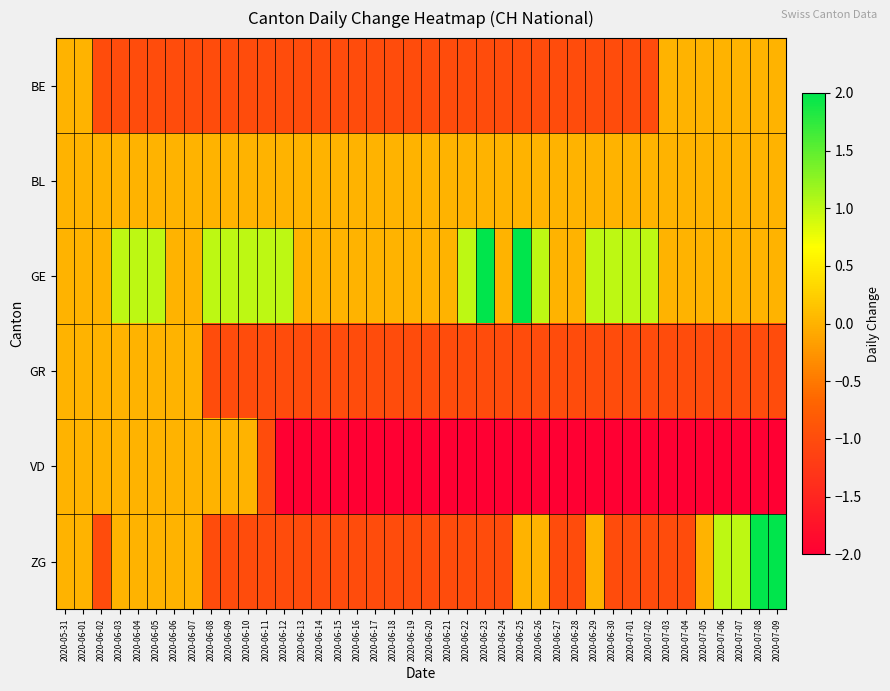

At how many categories does at least one series exceed 0?

20